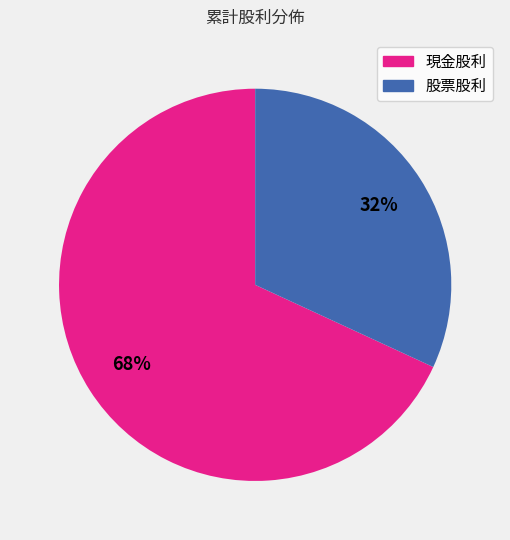

Rank the categories by value from lowest to highest.

股票股利, 現金股利